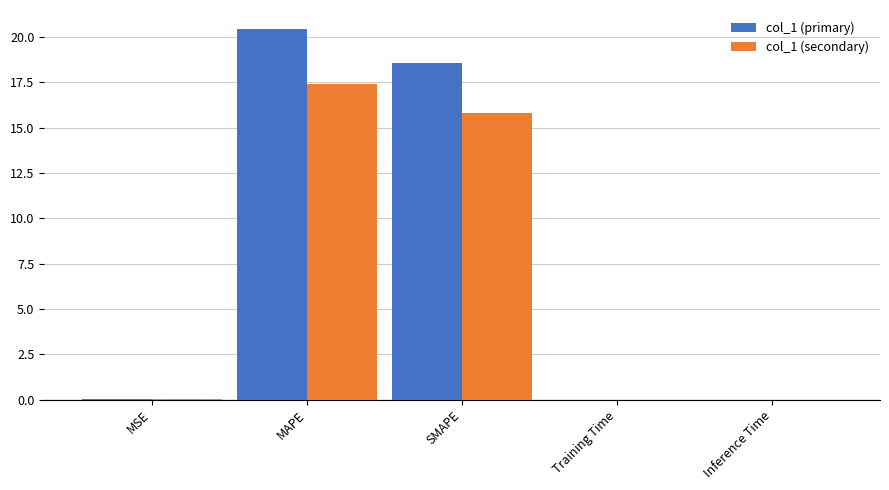

Are the bars horizontal?

No